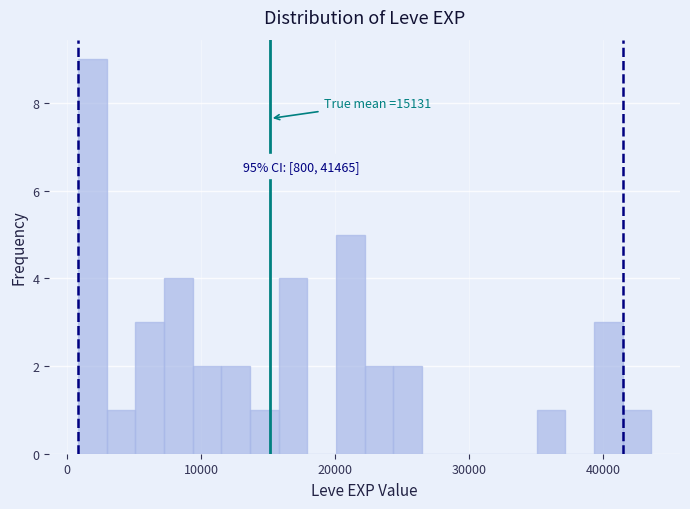

Around what value on the x-axis is the tallest bar? Give the approximate position of its centre, as read against the axis.

2000